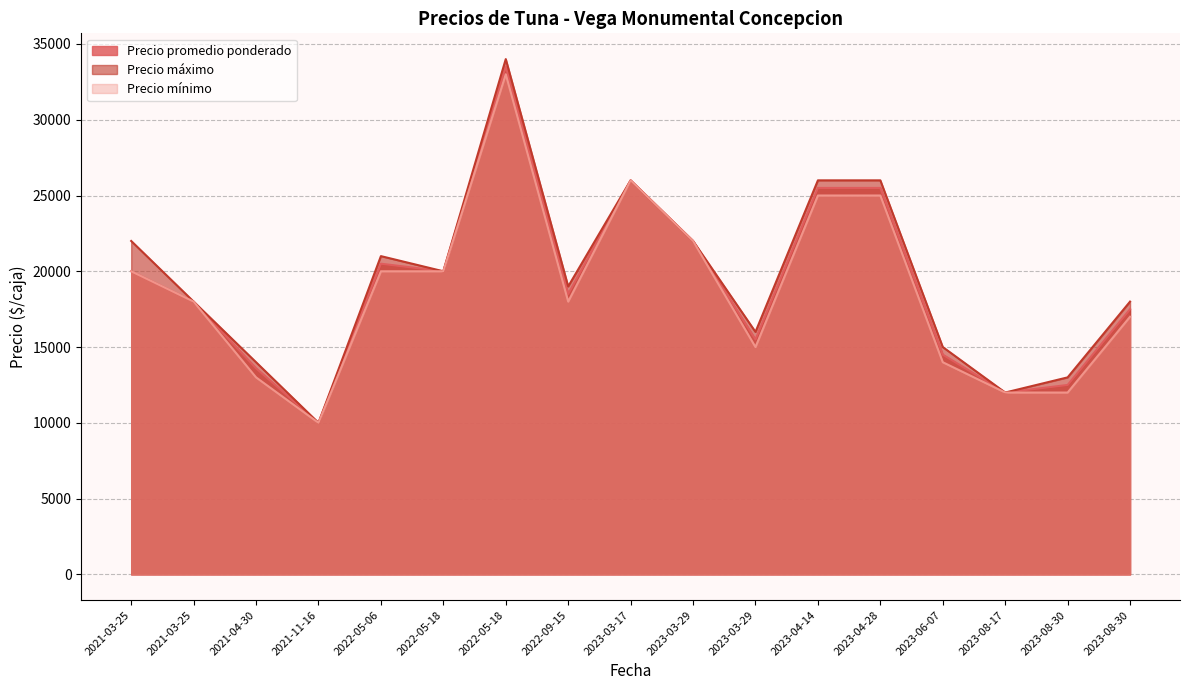

Which series changed the most between 2021-03-25 and 2021-03-25?

Precio máximo